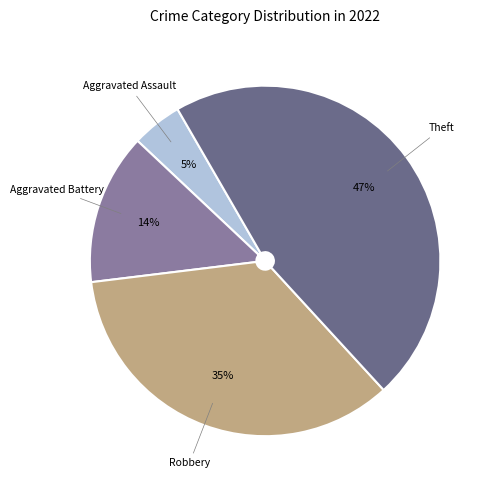

To the nearest percent, what is the difference between the largest and smallest slice percentages?

42%